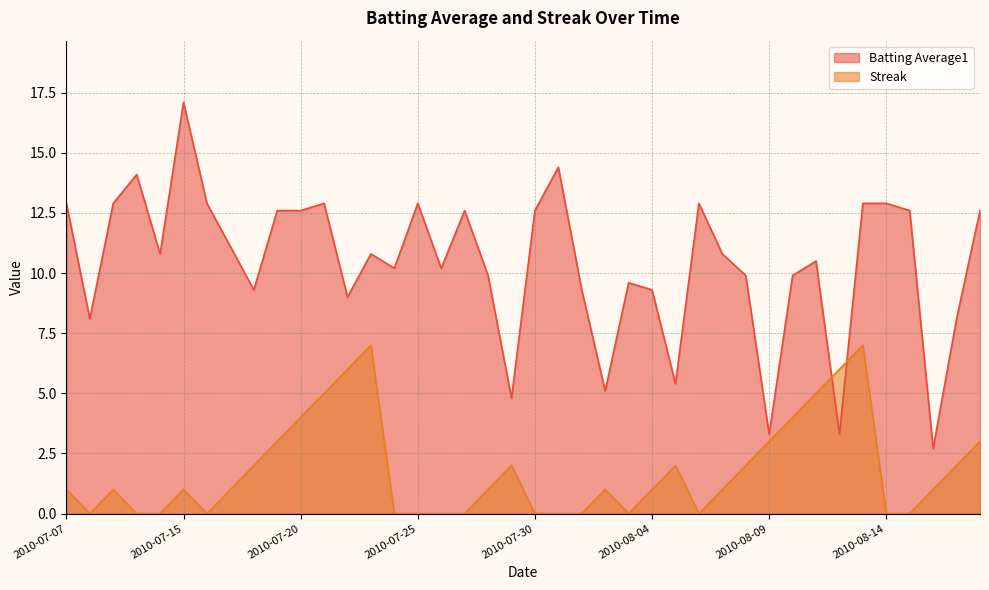

Which series has the largest total across all categories?

Batting Average1